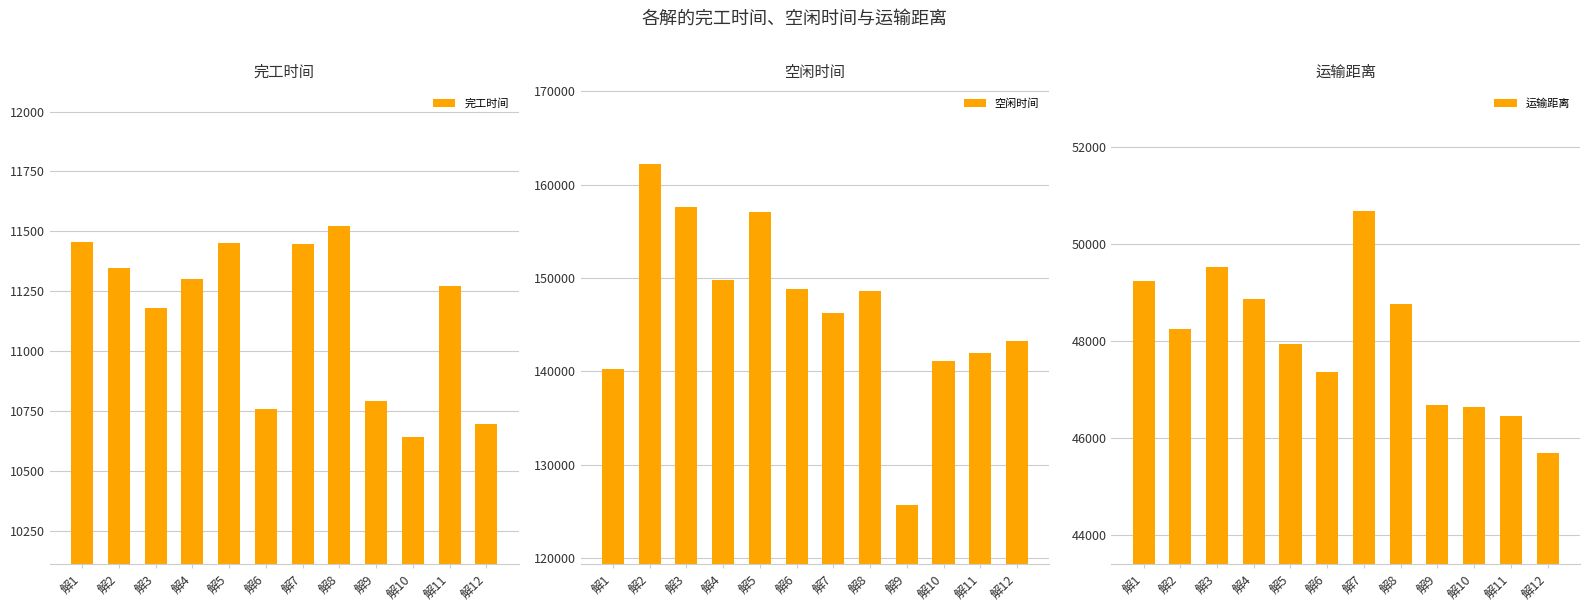

At which label is 空闲时间 closest to 143938?

解12